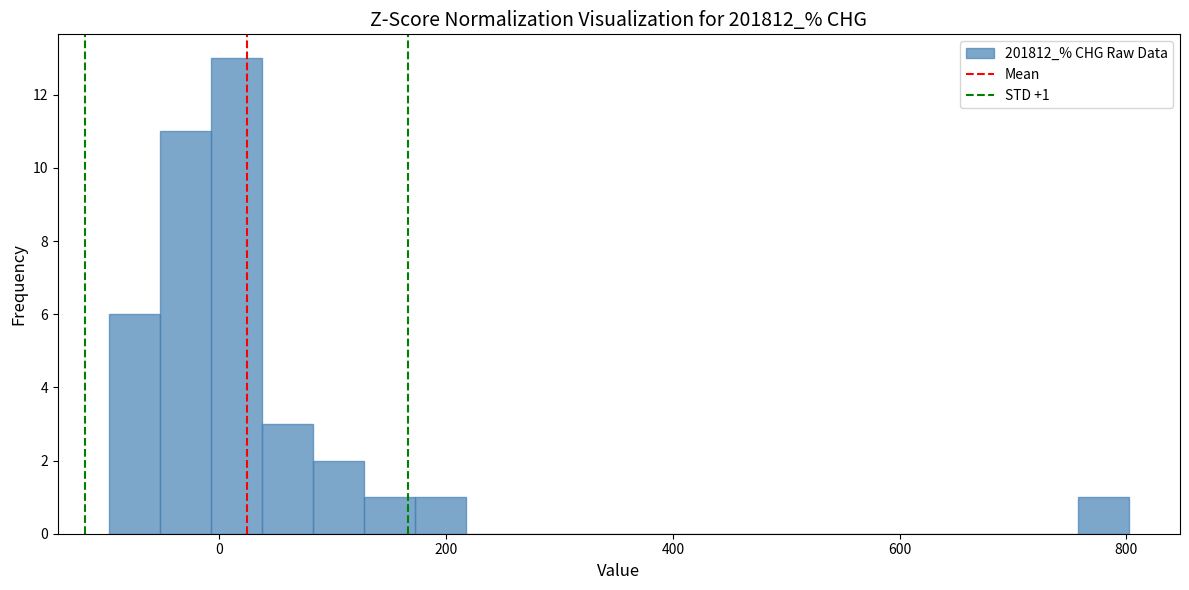

Read against the x-axis, roughly where is the centre of the tallest bar?

20